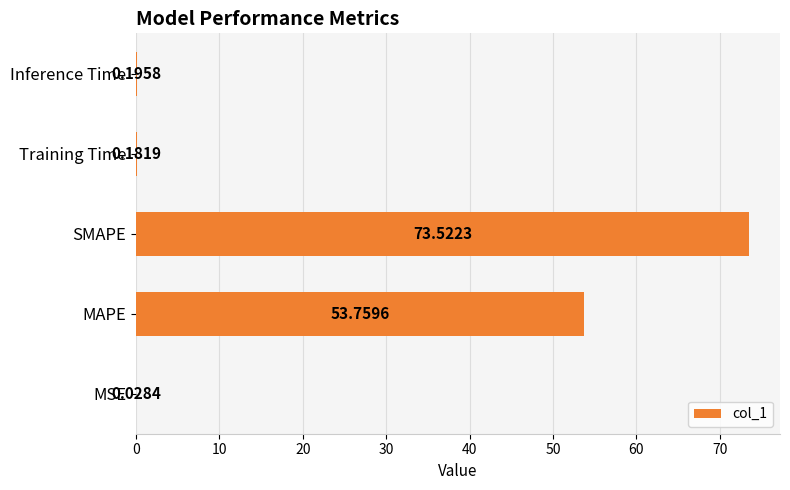

Where is the data nearest to the value 36?

MAPE